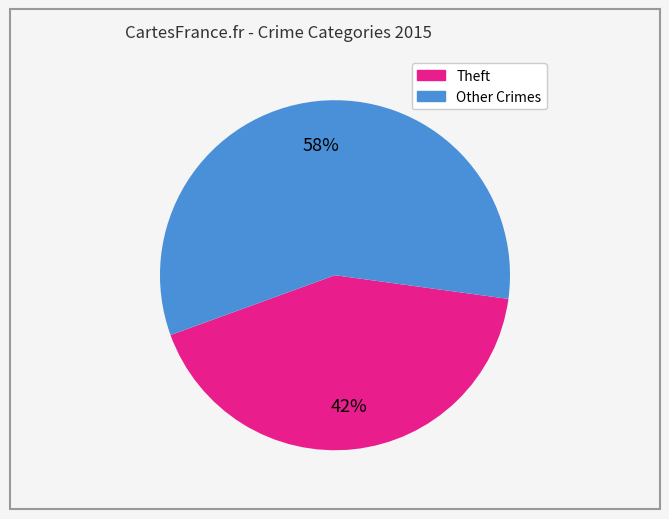

Is there any slice that represents more than half of the pie?

Yes